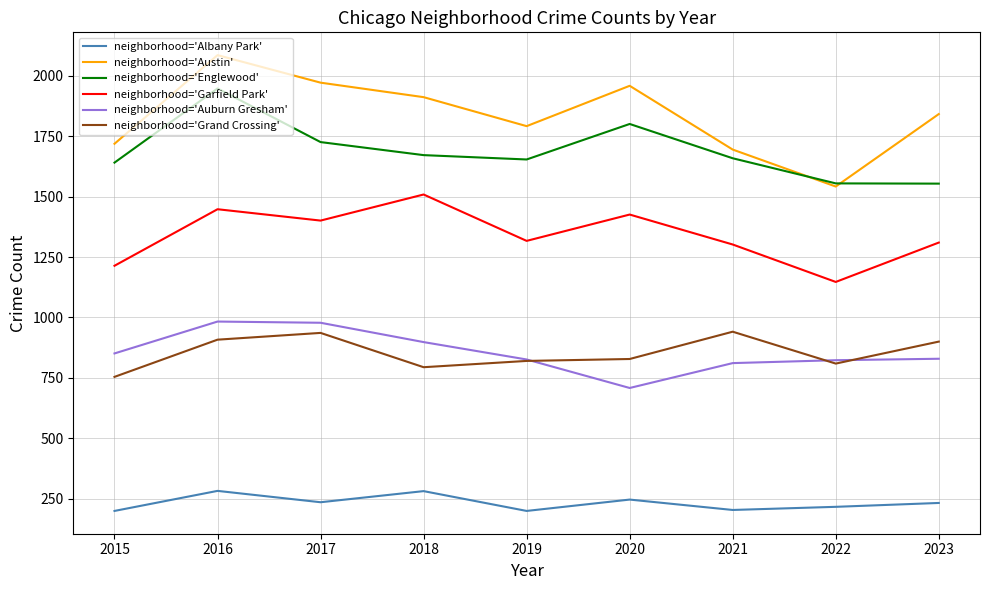

What is the average value of the neighborhood='Auburn Gresham' series?

856